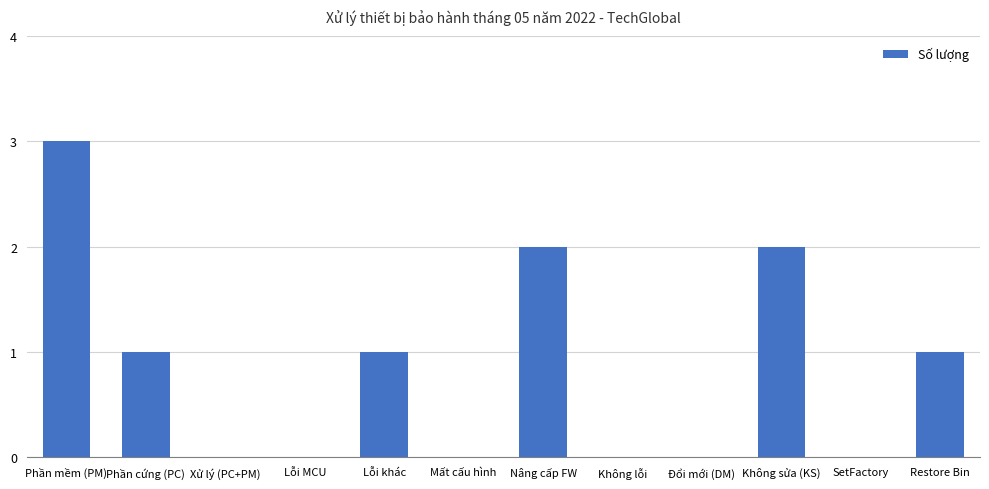

The chart shows a value of 1 at Phần cứng (PC). True or false?

True